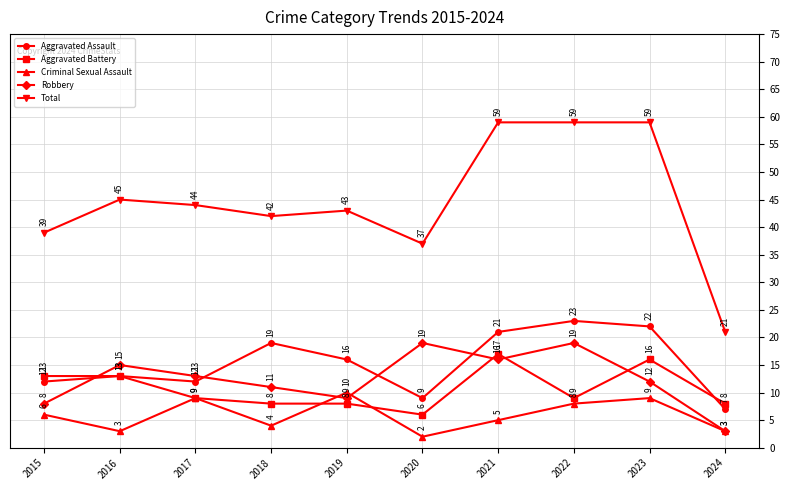

What are all the series names shown in the legend?

Aggravated Assault, Aggravated Battery, Criminal Sexual Assault, Robbery, Total